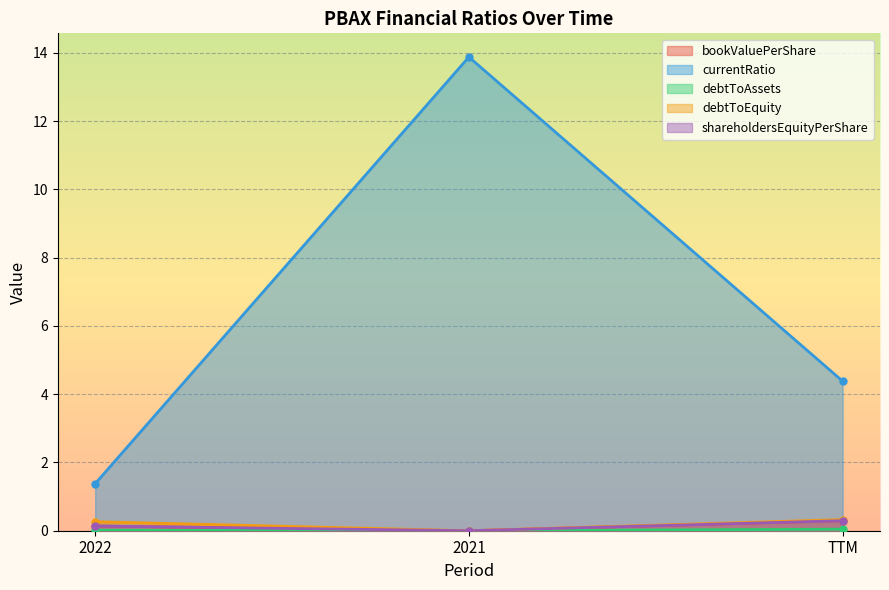

Is the value of debtToEquity at 2021 greater than the value of bookValuePerShare at 2022?

No